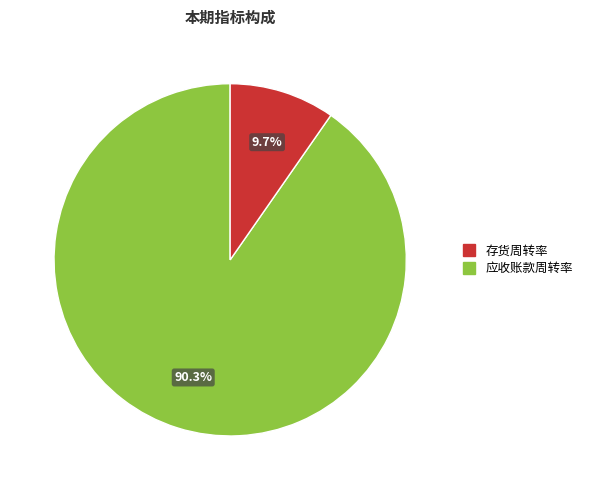

How many slices are in this pie chart?

2